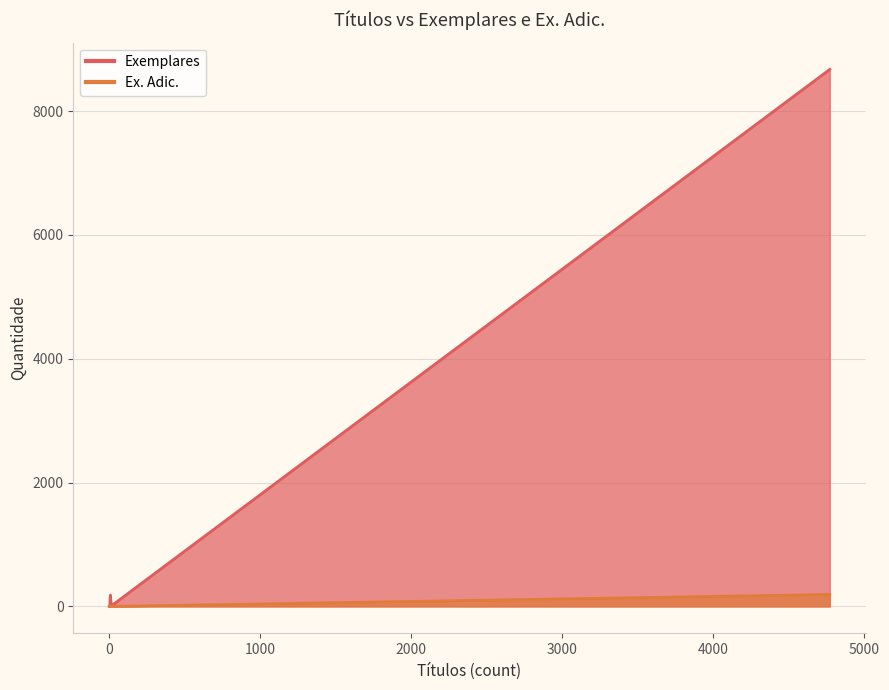

Which series has the largest range (max minus min)?

Exemplares